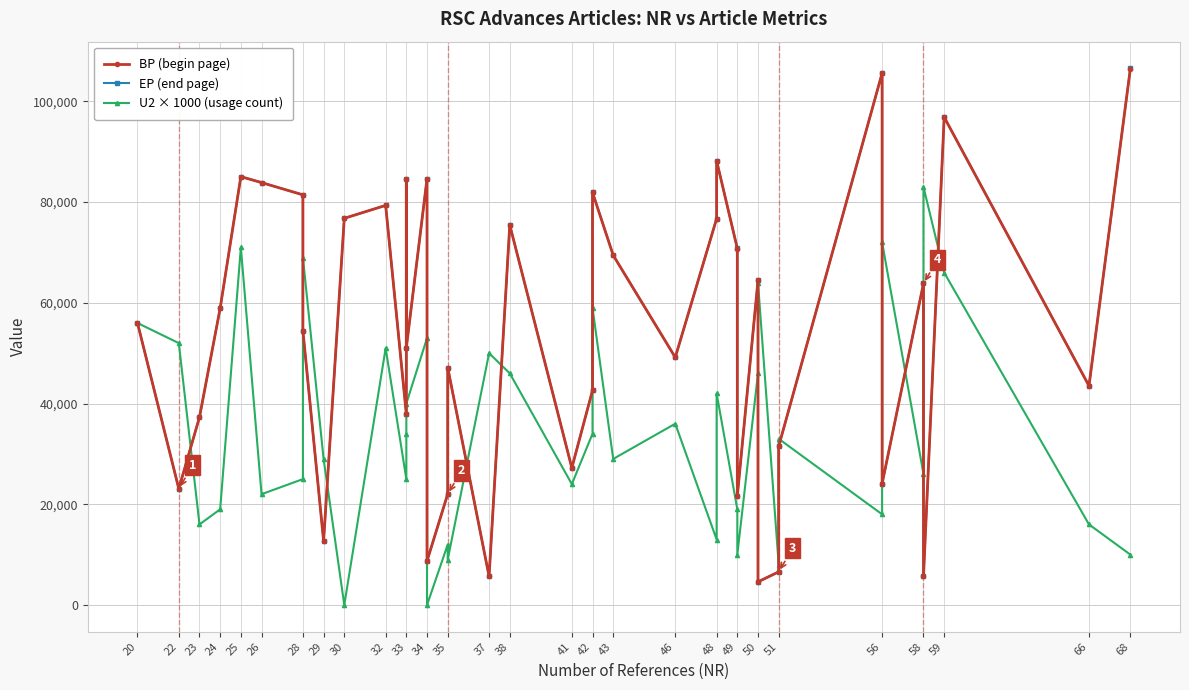

What is the difference between the maximum and minimum values in the U2 × 1000 (usage count) series?

83000